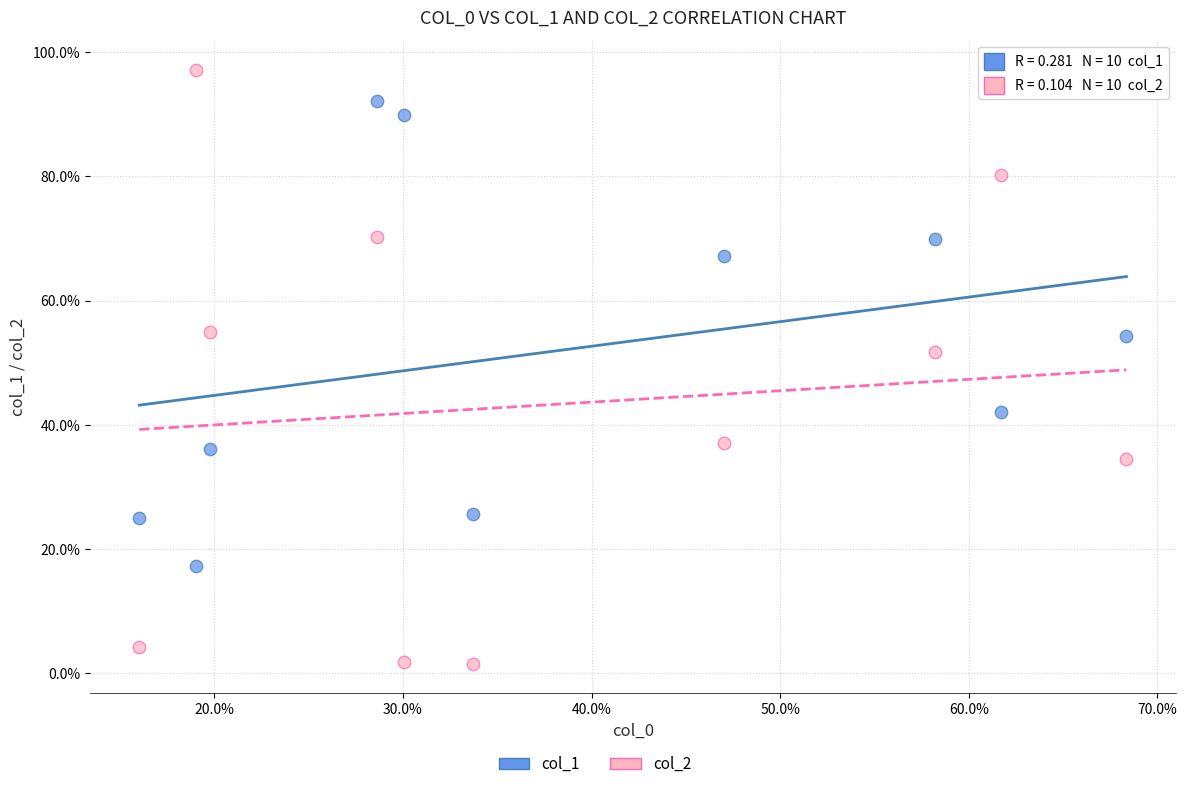

Which series has the widest spread of Y values?

col_2